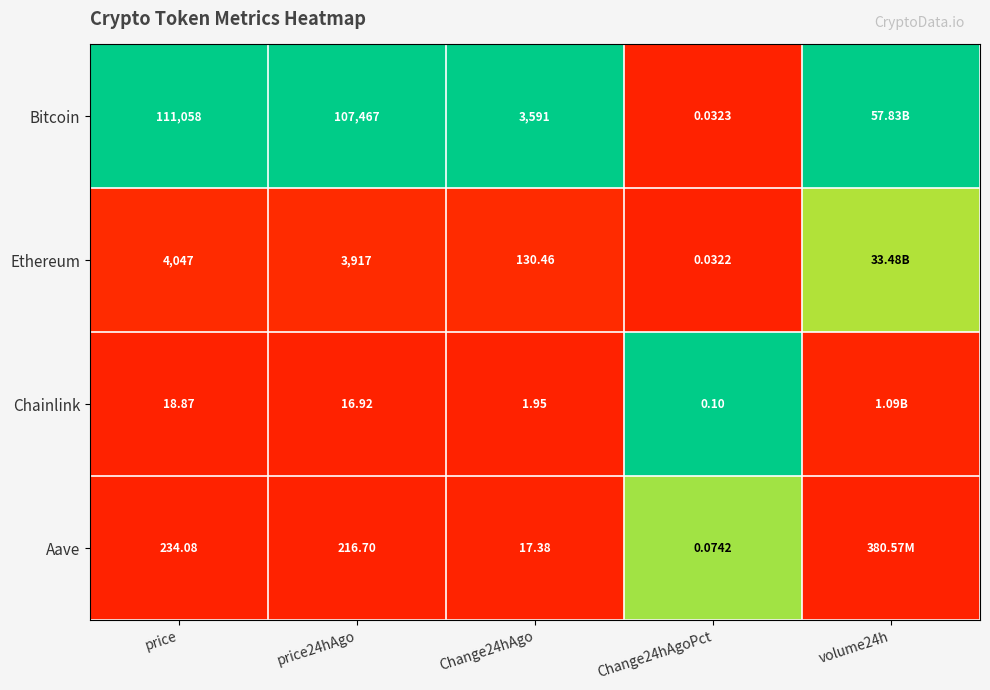

Is the value of Aave at price greater than the value of Bitcoin at price?

No